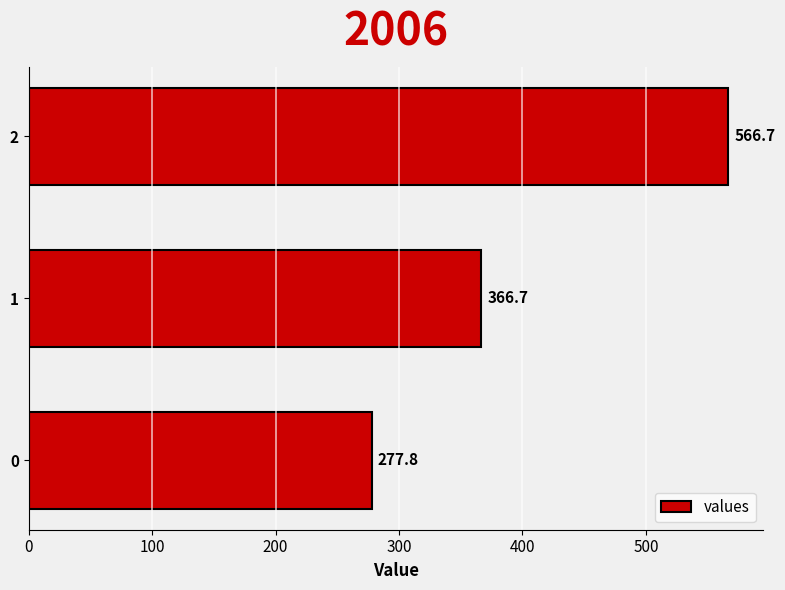

What is the greatest value displayed?

566.7